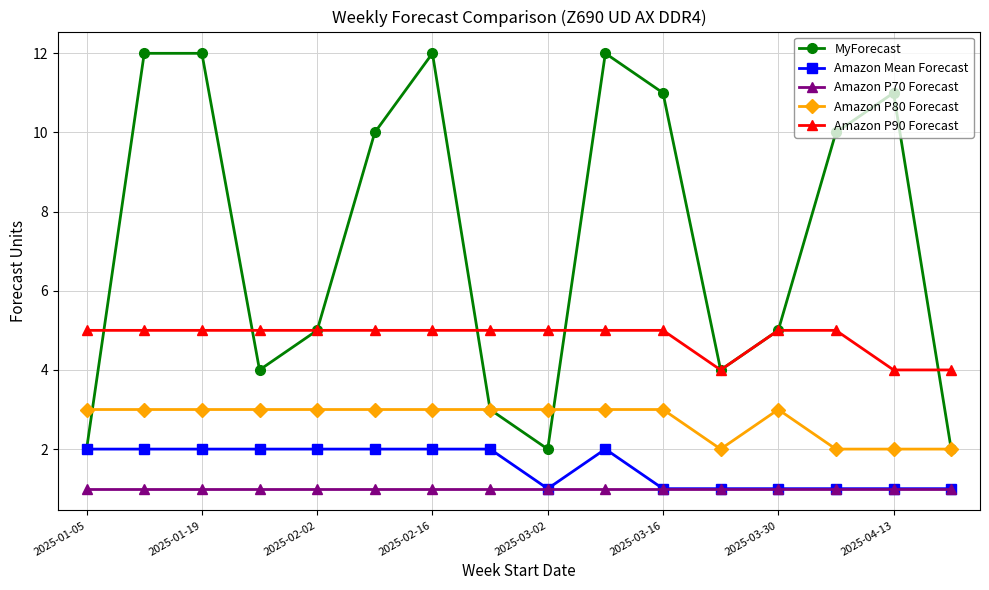

Does the chart display data point markers on the line(s)?

Yes